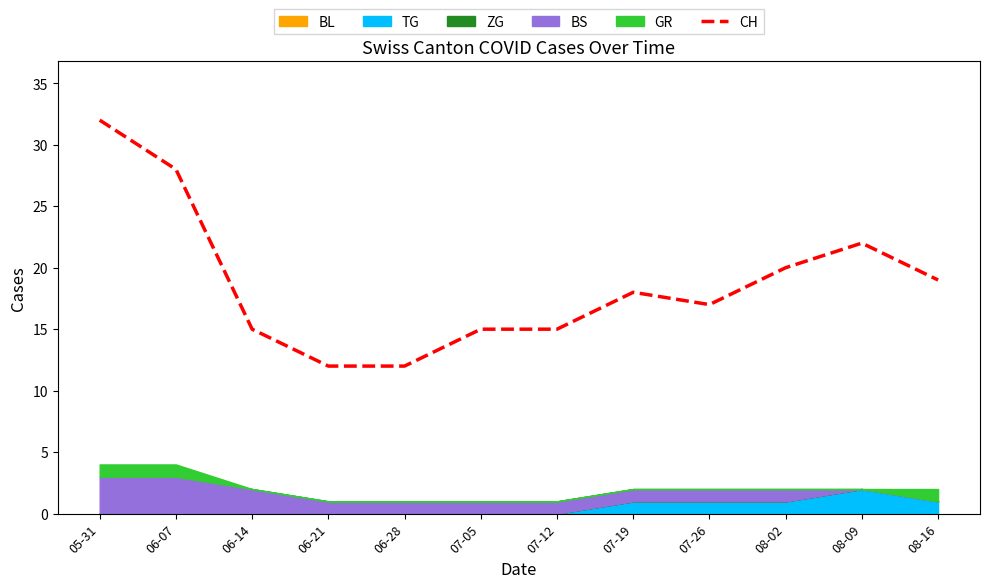

What is the change in value from 06-14 to 08-02?

+5